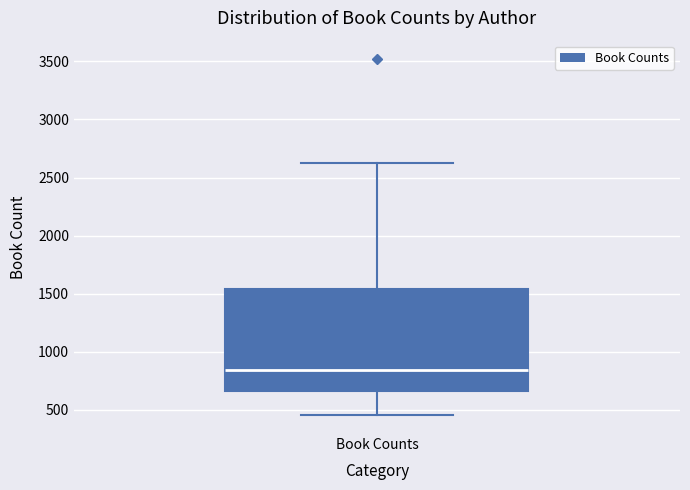

Where does the upper whisker of the box for Book Counts end on the y-axis? The values are not printed on the chart, so give them approximately, as read against the axis.

2650